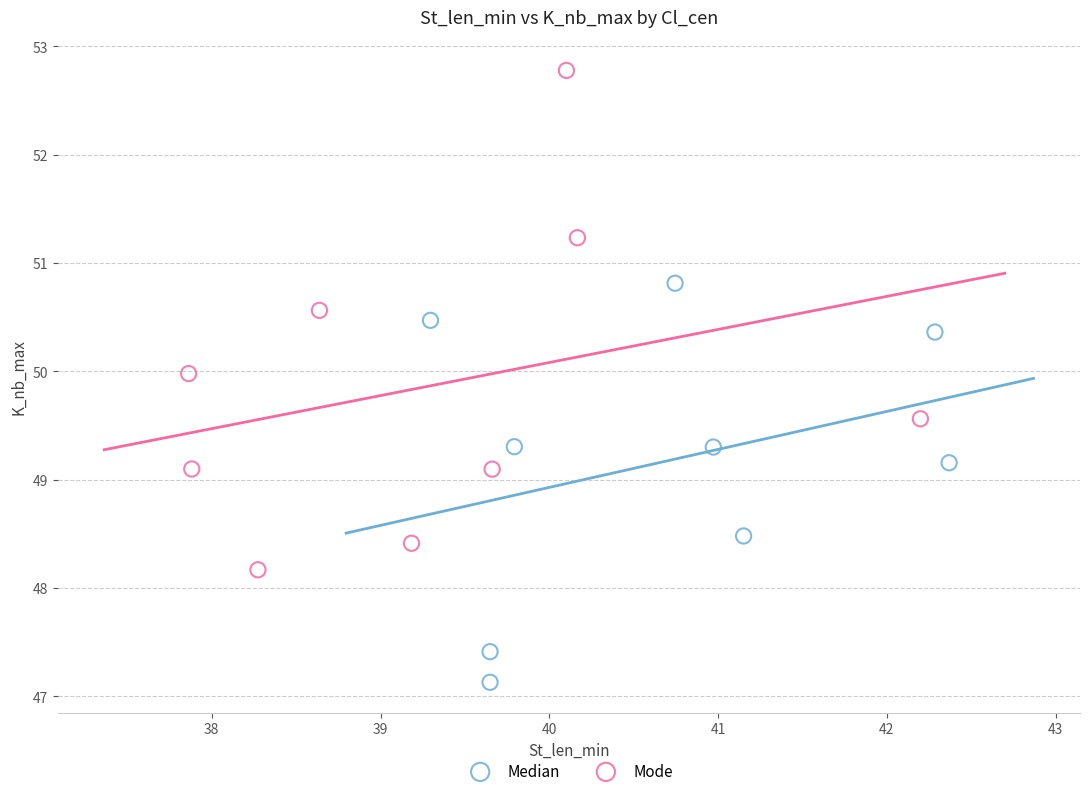

Which series has the widest spread of Y values?

Mode